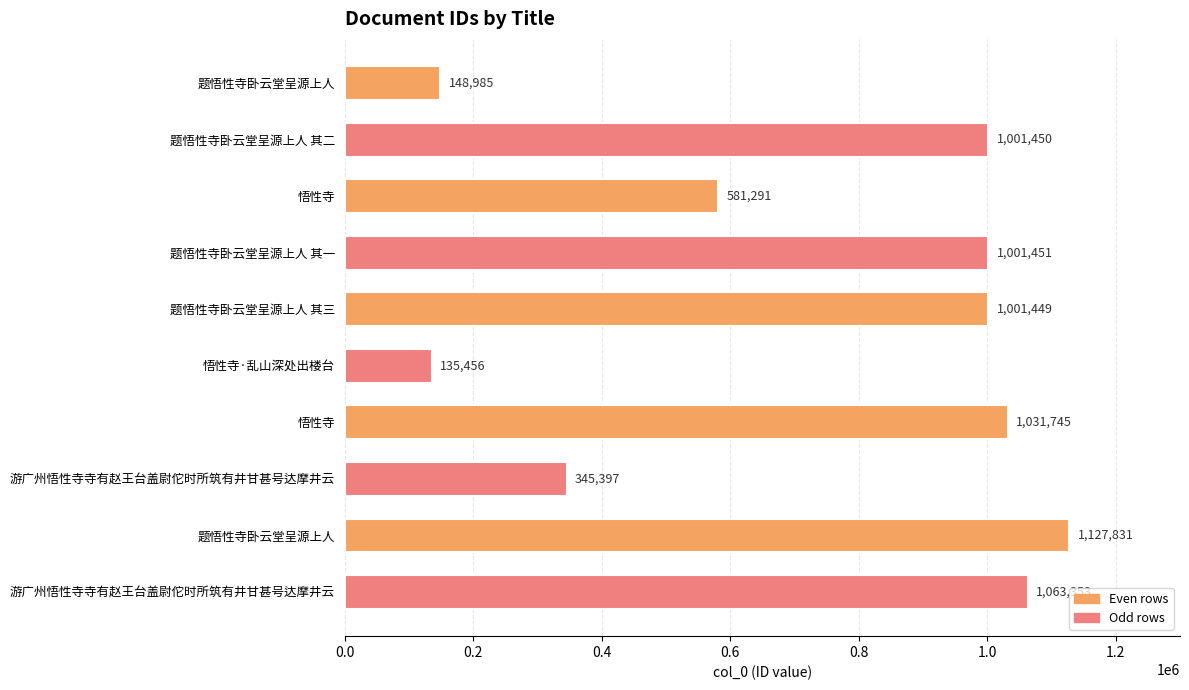

How many bars are there in total?

10